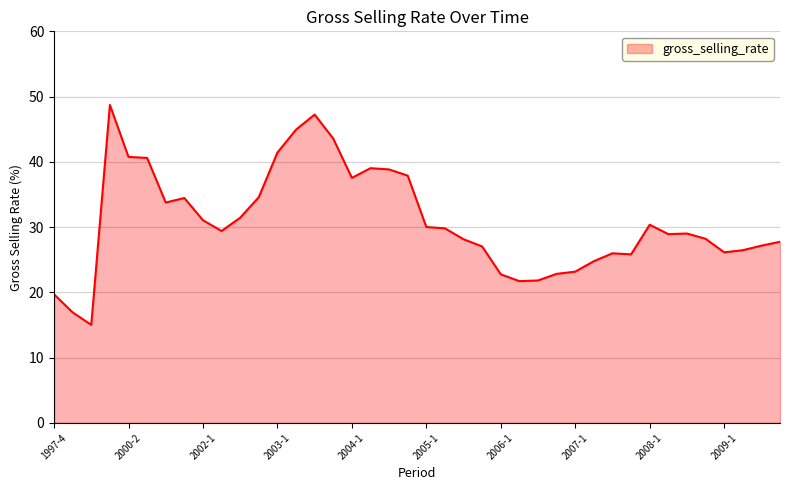

What is the minimum value shown in the chart?

15.0